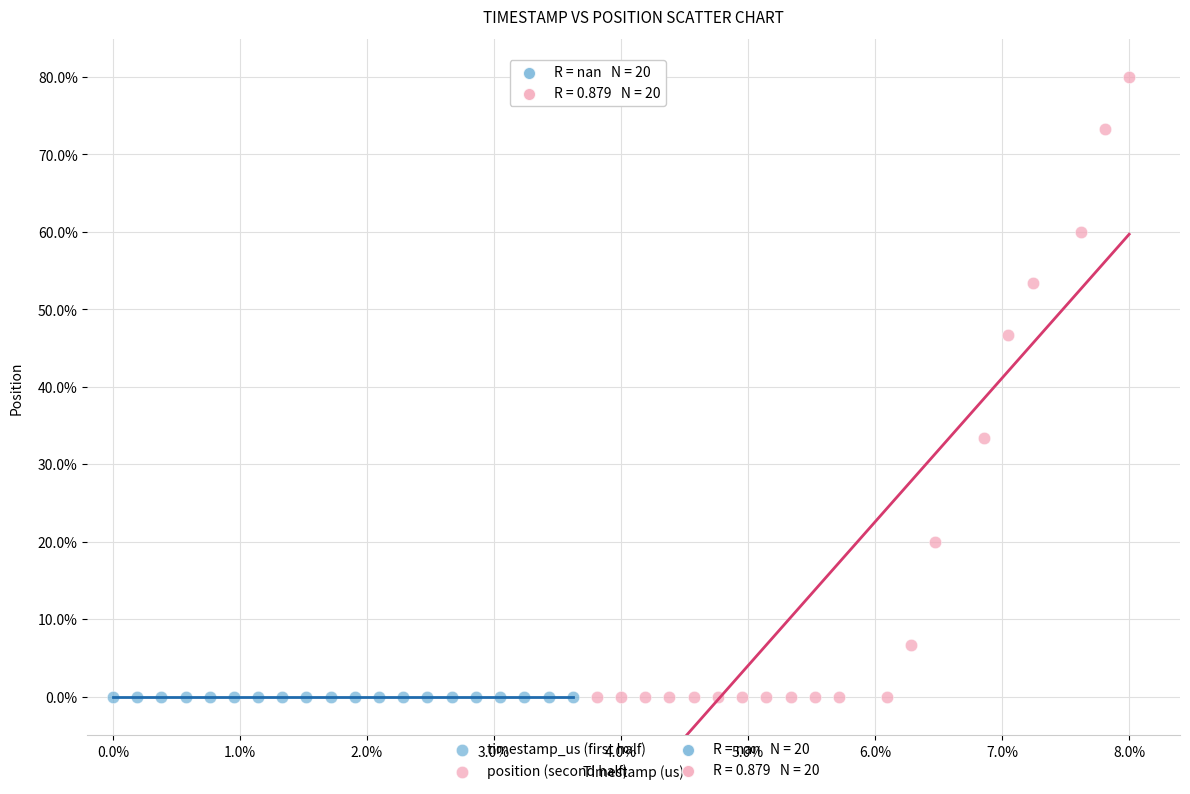

Which series reaches the maximum Y coordinate?

position (second half)